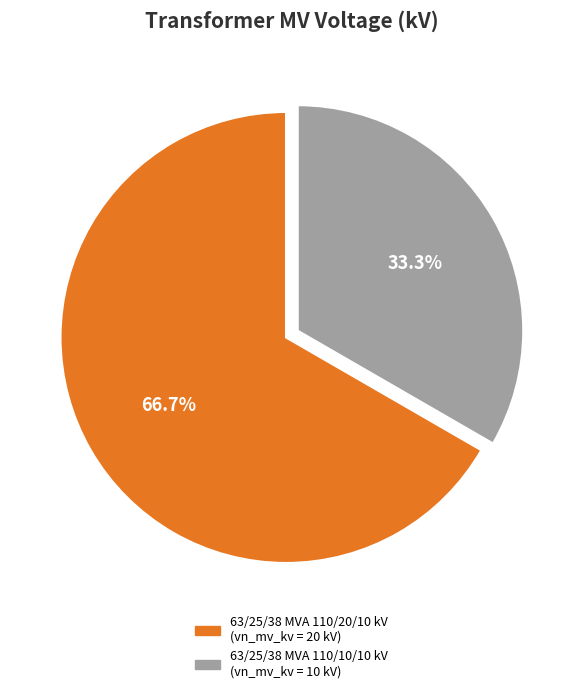

Between 63/25/38 MVA 110/20/10 kV and 63/25/38 MVA 110/10/10 kV, which is larger?

63/25/38 MVA 110/20/10 kV